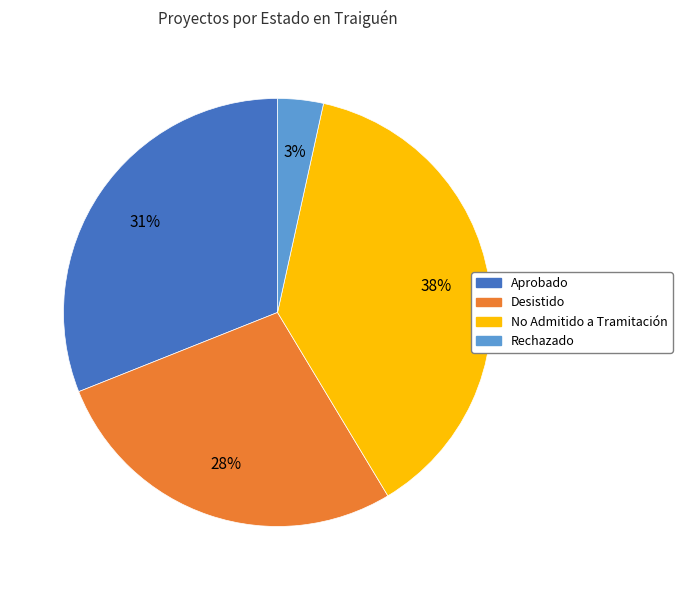

Which has a higher value, Aprobado or Rechazado?

Aprobado